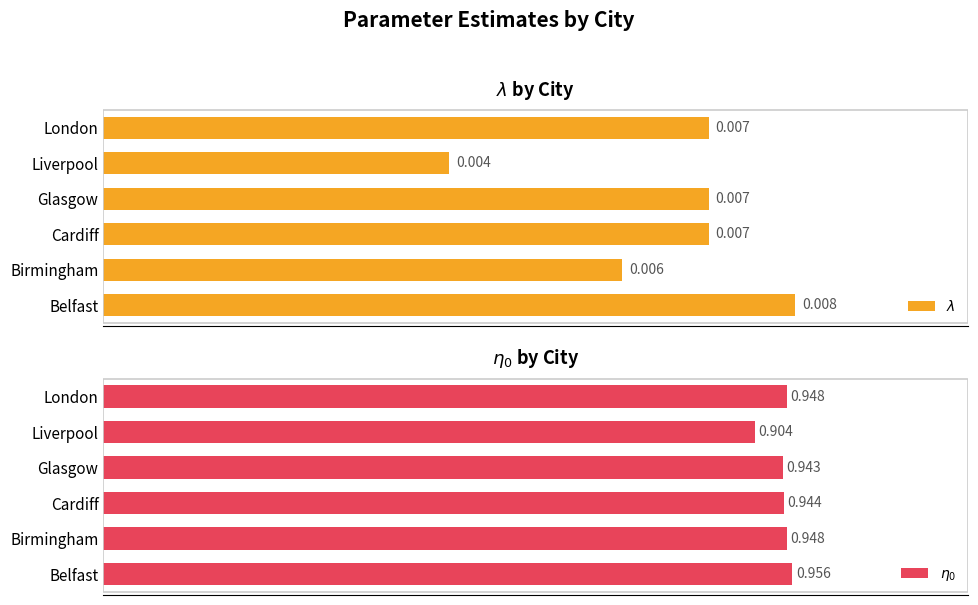

Does the chart contain any negative values?

No